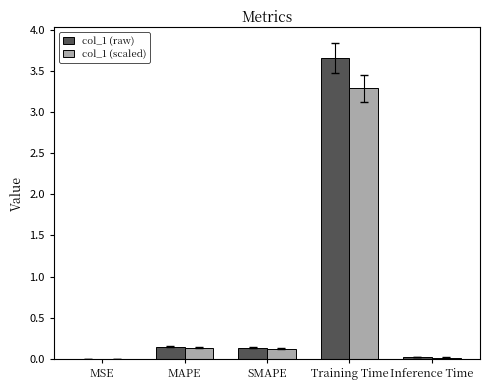

Is it true that col_1 (raw) equals 0.0 at Inference Time?

True